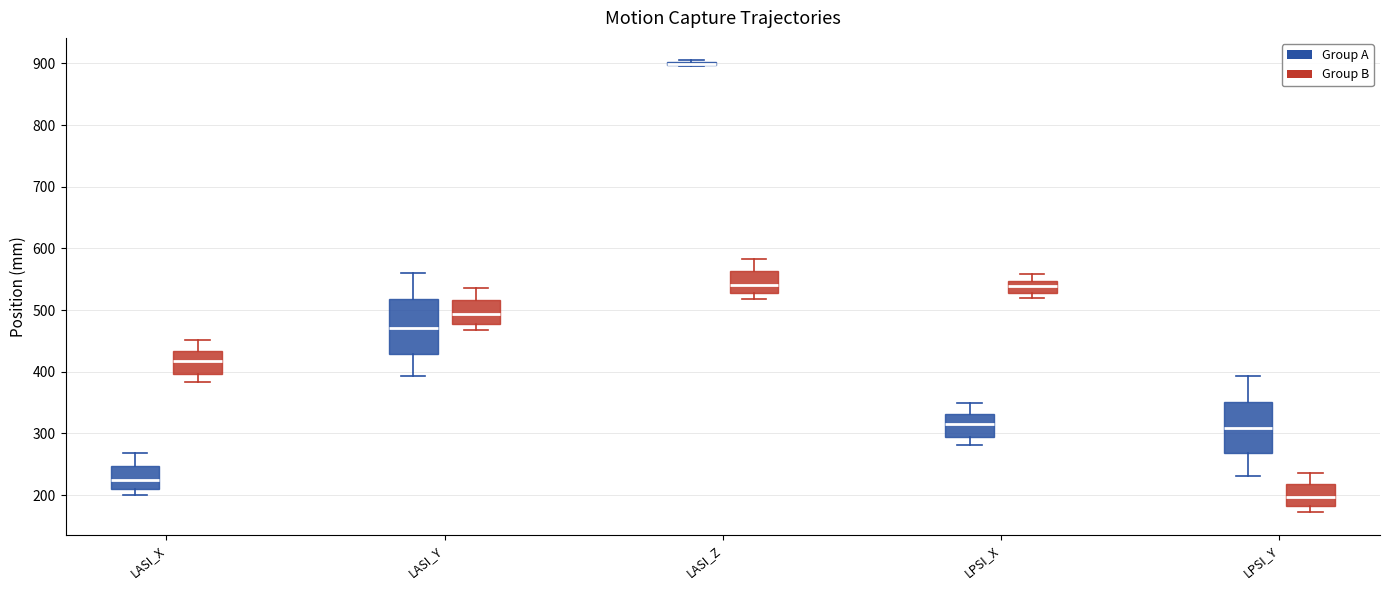

Reading left to right, read every box against the y-axis: the position of its median line, the range the box covers, and the ends of its whiskers. The values are not printed on the chart, so give them approximately, as read against the axis.

LASI_X (Group A): median 230, box 210 to 250, whiskers 200 to 270
LASI_X (Group B): median 420, box 400 to 430, whiskers 380 to 450
LASI_Y (Group A): median 470, box 430 to 520, whiskers 390 to 560
LASI_Y (Group B): median 490, box 480 to 520, whiskers 470 to 540
LASI_Z (Group A): box collapsed to a line at 900, whiskers 900 to 900
LASI_Z (Group B): median 540, box 530 to 560, whiskers 520 to 580
LPSI_X (Group A): median 310, box 290 to 330, whiskers 280 to 350
LPSI_X (Group B): median 540, box 530 to 550, whiskers 520 to 560
LPSI_Y (Group A): median 310, box 270 to 350, whiskers 230 to 390
LPSI_Y (Group B): median 200, box 180 to 220, whiskers 170 to 240